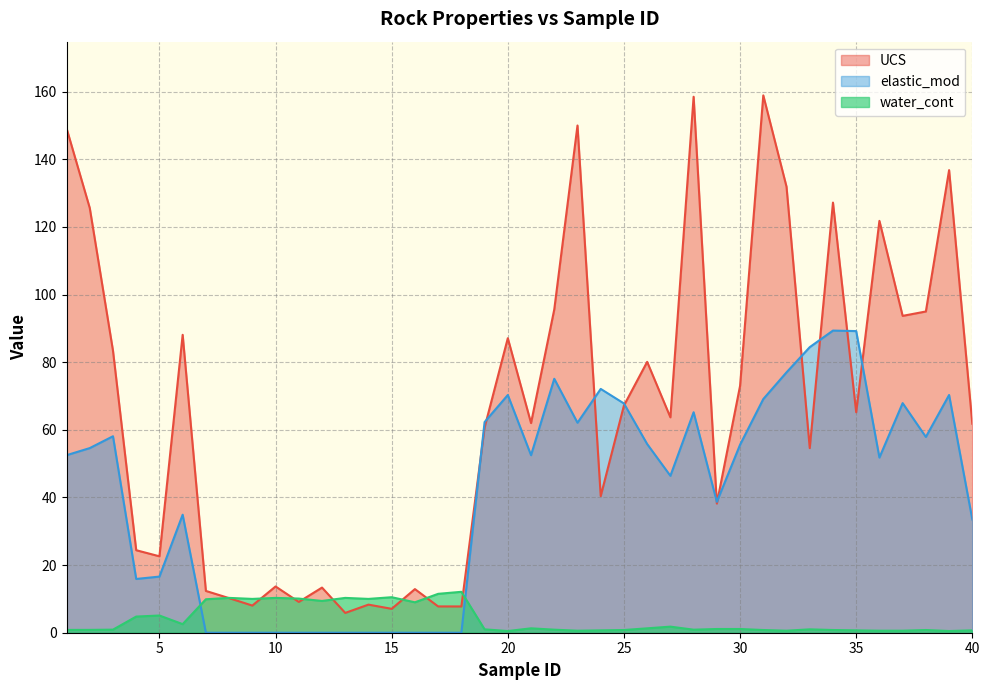

Rank the categories by UCS value from highest to lowest.

31, 28, 23, 1, 39, 32, 34, 2, 36, 22, 38, 37, 6, 20, 3, 26, 30, 25, 35, 27, 21, 40, 19, 33, 24, 29, 4, 5, 10, 12, 16, 7, 8, 11, 14, 9, 17, 18, 15, 13